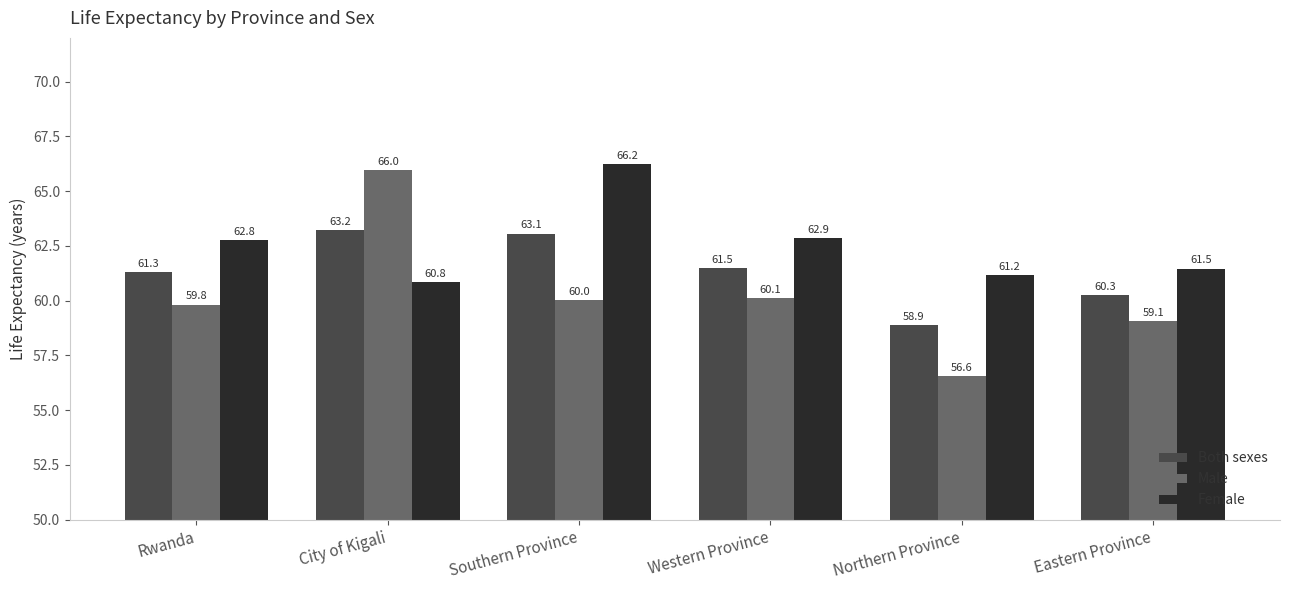

What is the approximate value of Female at Southern Province?

66.2